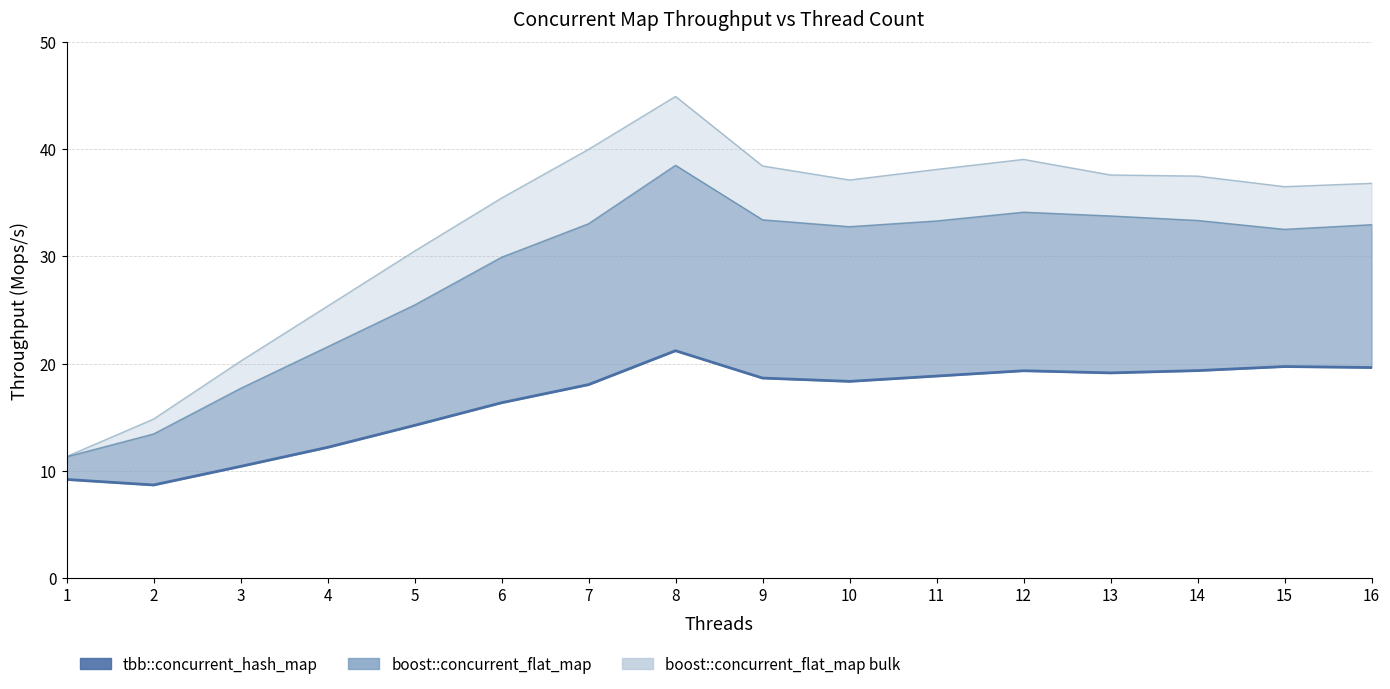

What is the change in value from 9 to 13?

+0.5